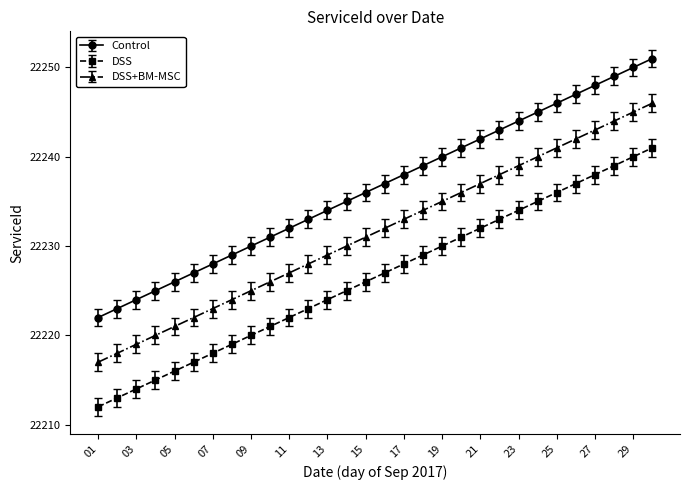

What is the value of the DSS+BM-MSC point at the 9th from the left?

22225